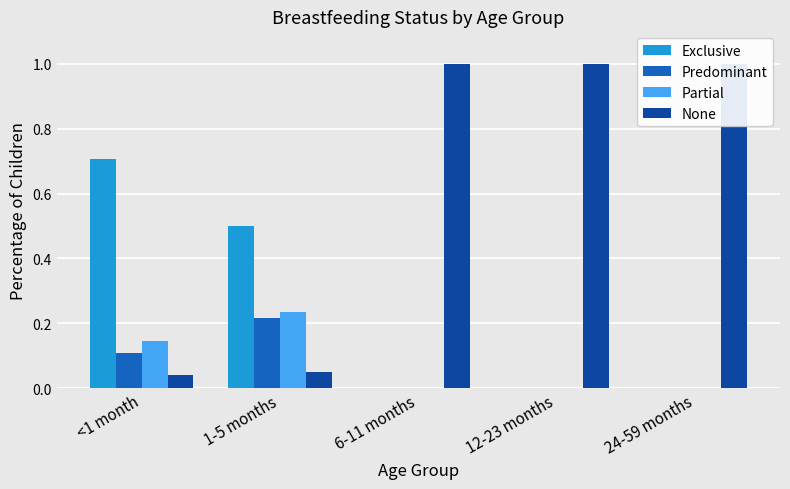

The Partial series shows 0.0 at 12-23 months. True or false?

True